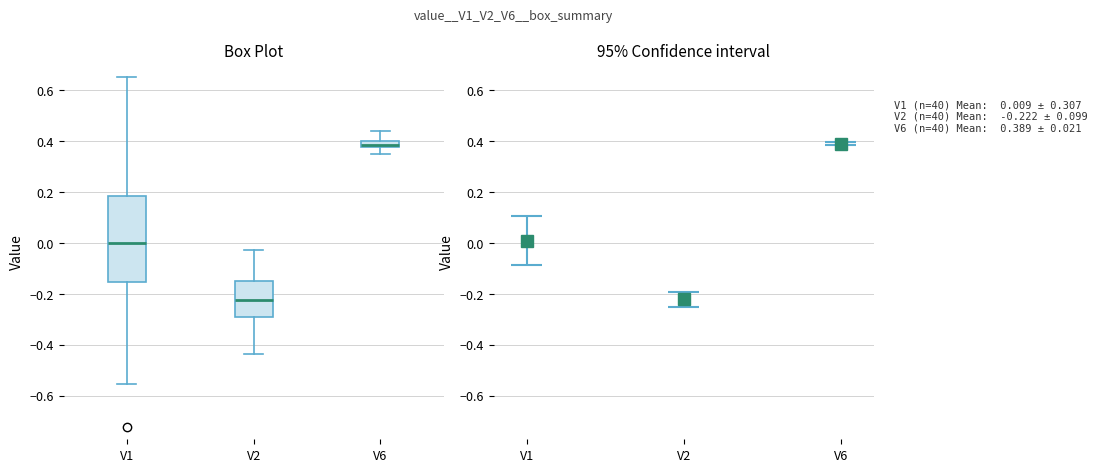

Where is the upper edge of the box for V1 on the y-axis? The values are not printed on the chart, so give them approximately, as read against the axis.

0.18